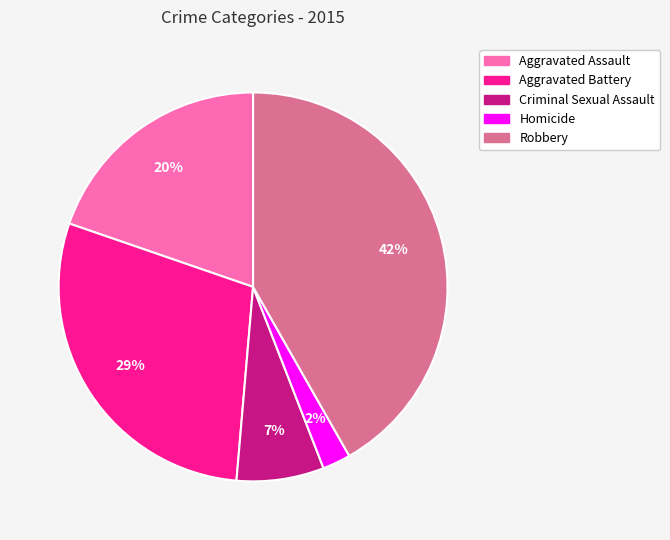

Rank the categories by value from lowest to highest.

Homicide, Criminal Sexual Assault, Aggravated Assault, Aggravated Battery, Robbery